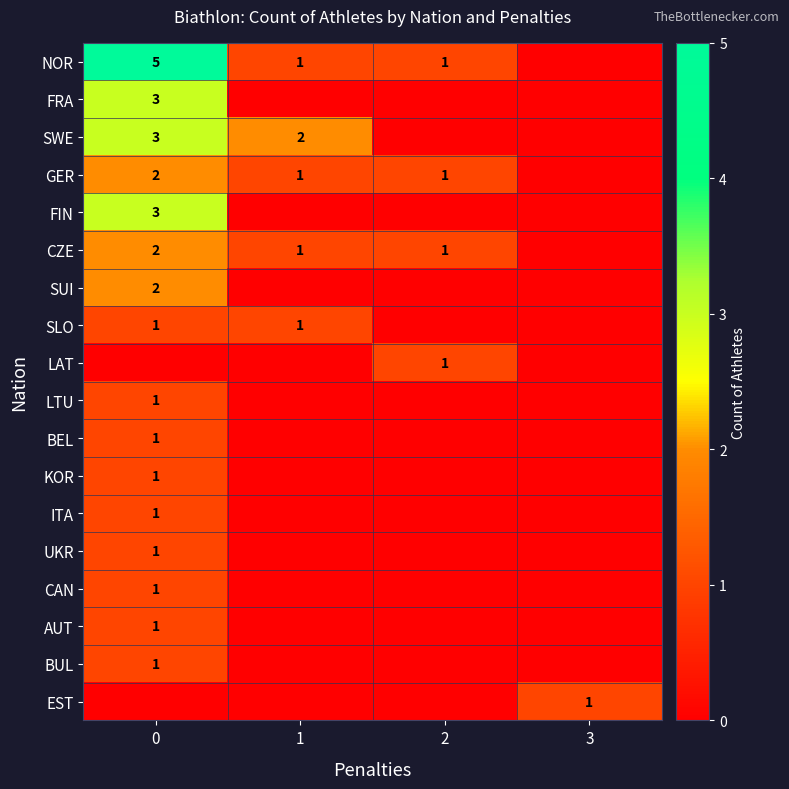

The value of SUI at 0 is 1. True or false?

False